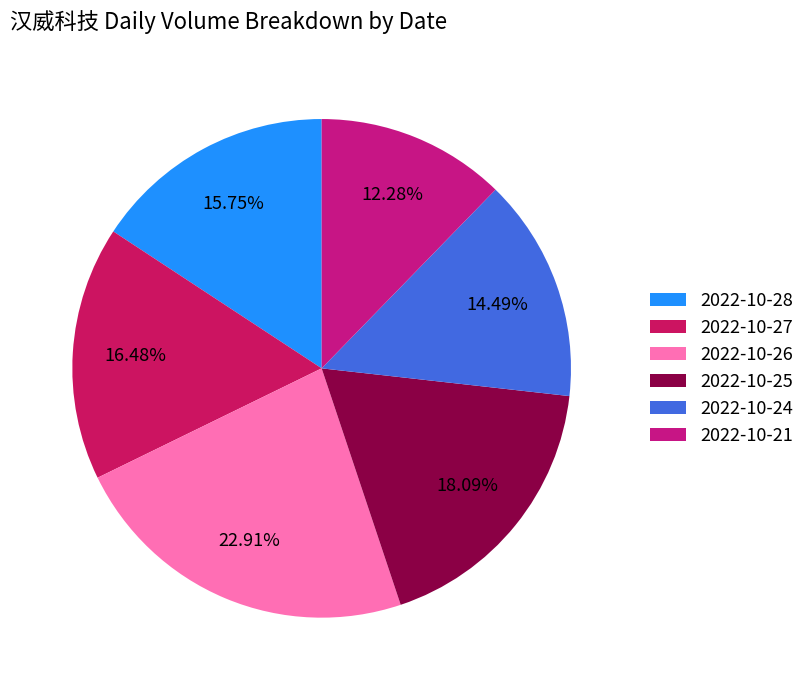

To the nearest percent, what is the combined percentage of 2022-10-26 and 2022-10-24?

37%